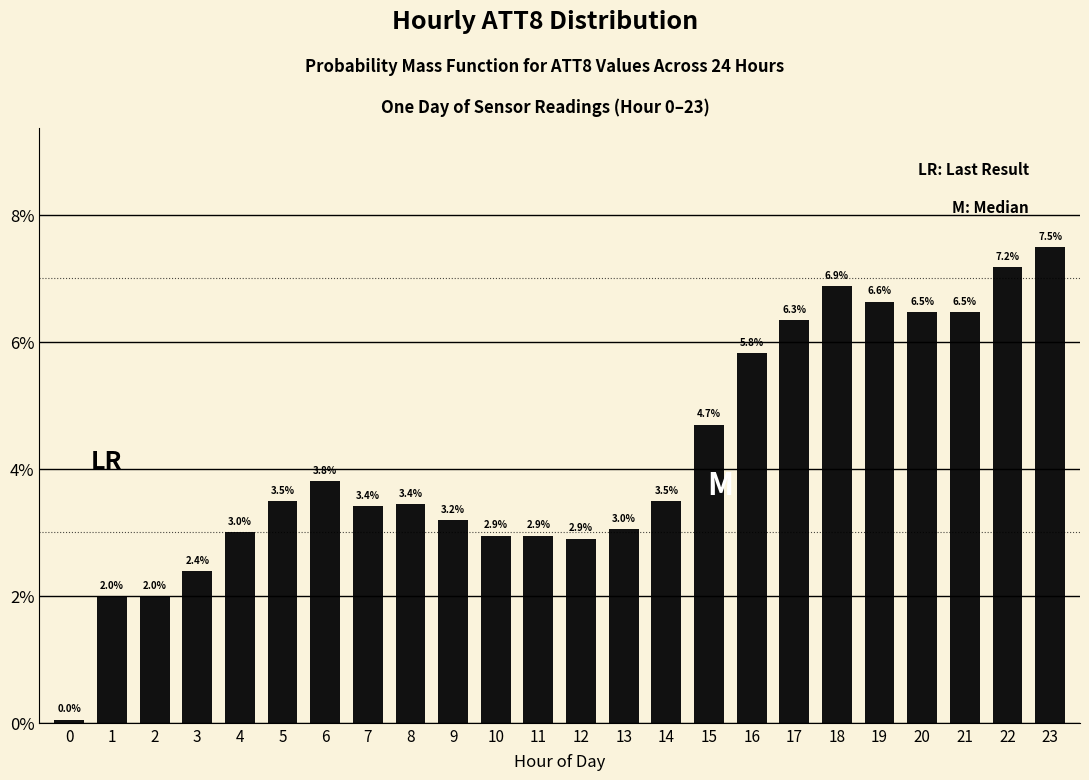

The chart shows a value of 5.5 at 6. True or false?

False